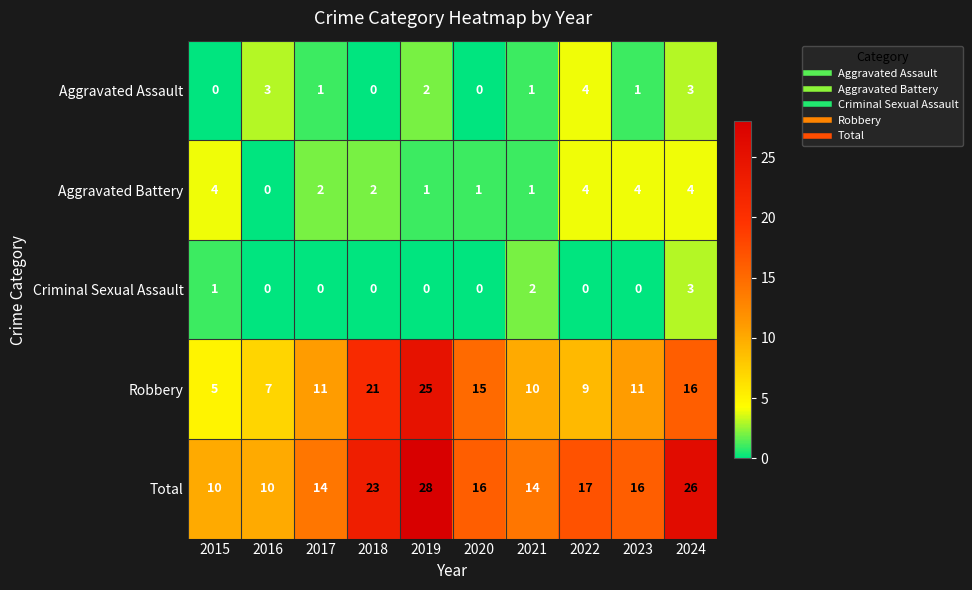

Which series has the largest range (max minus min)?

Robbery